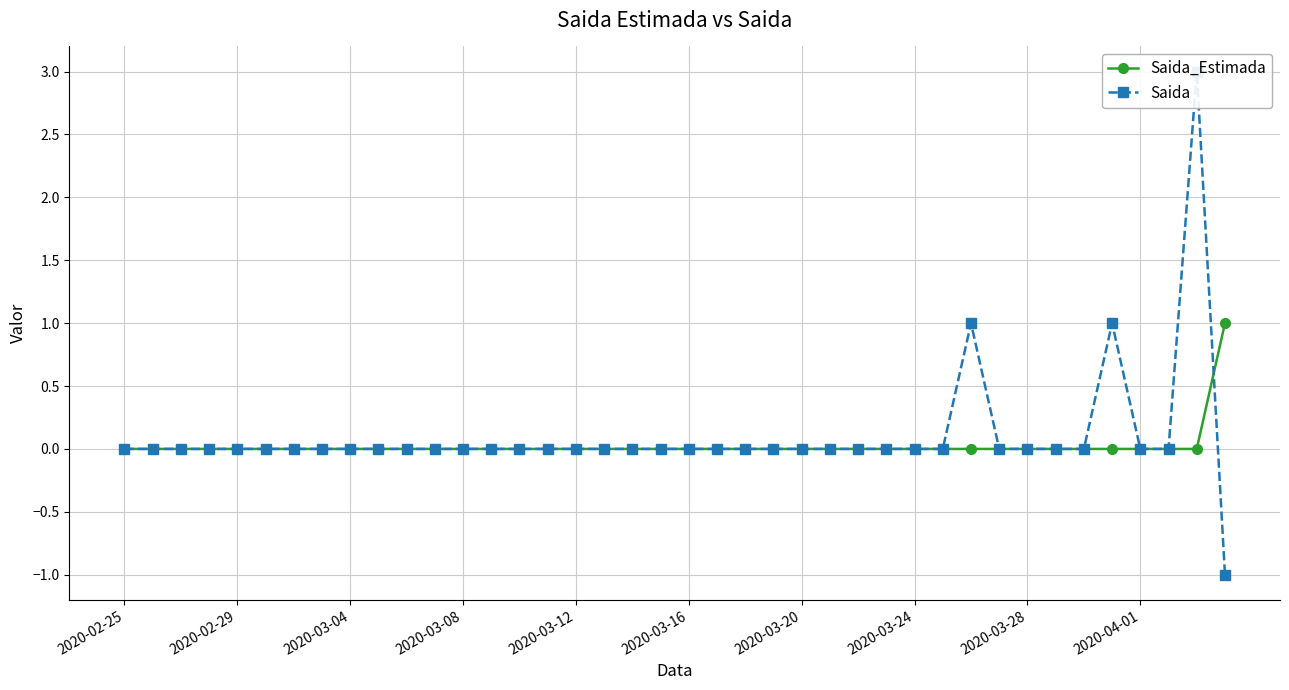

List the series in order of their overall mean, lowest first.

Saida_Estimada, Saida